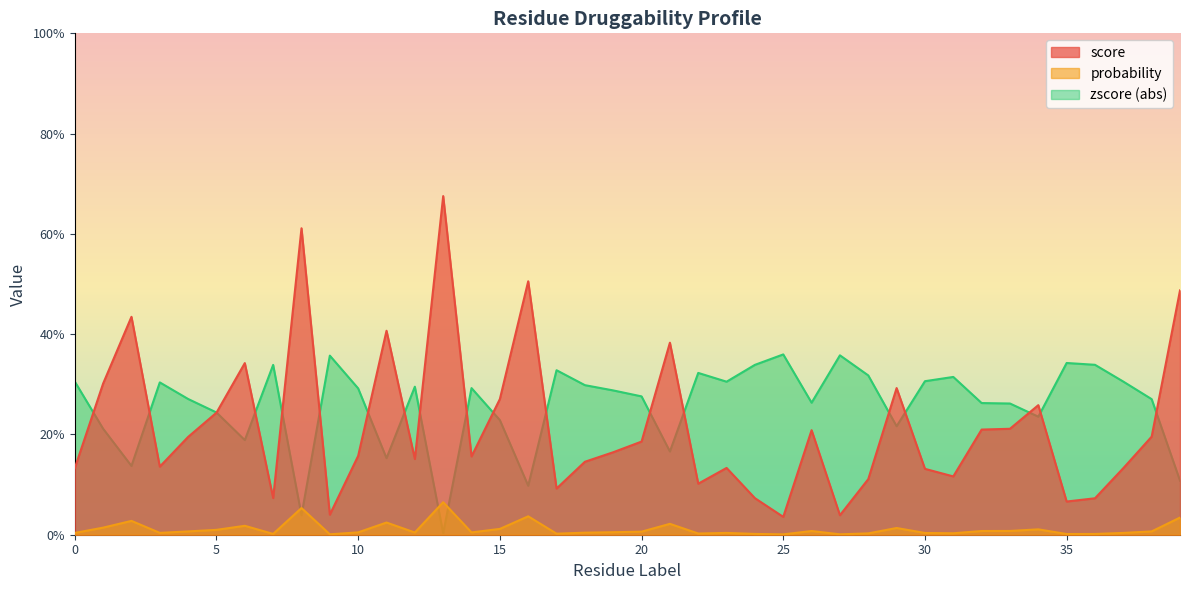

In probability, how many points are higher than both neighbors (excluding endpoints)?

11